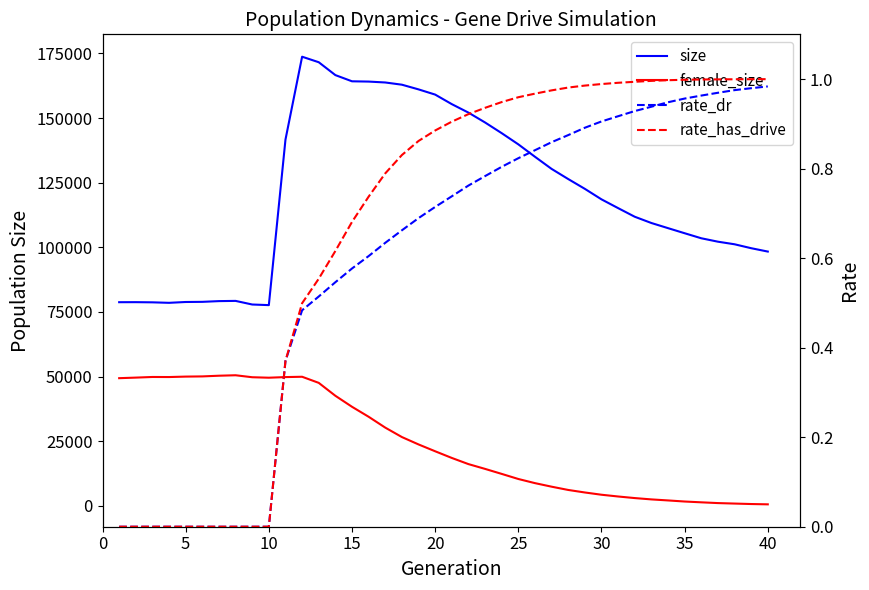

What is the sum of all rate_has_drive values?

26.4